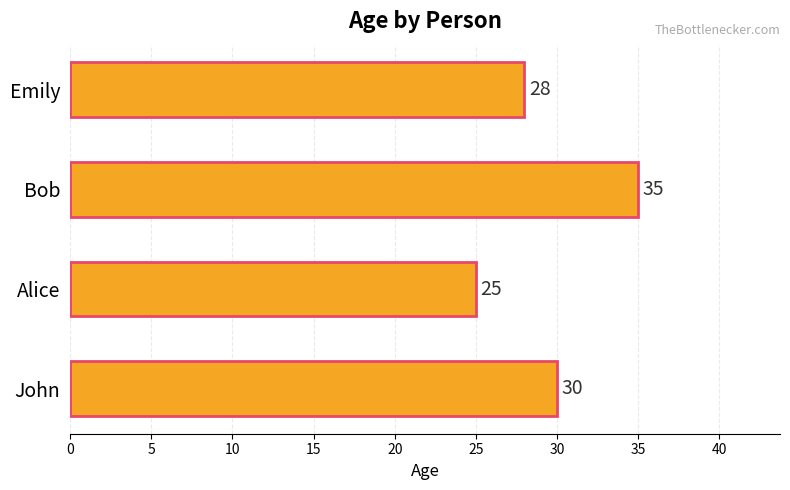

What is the average value?

30